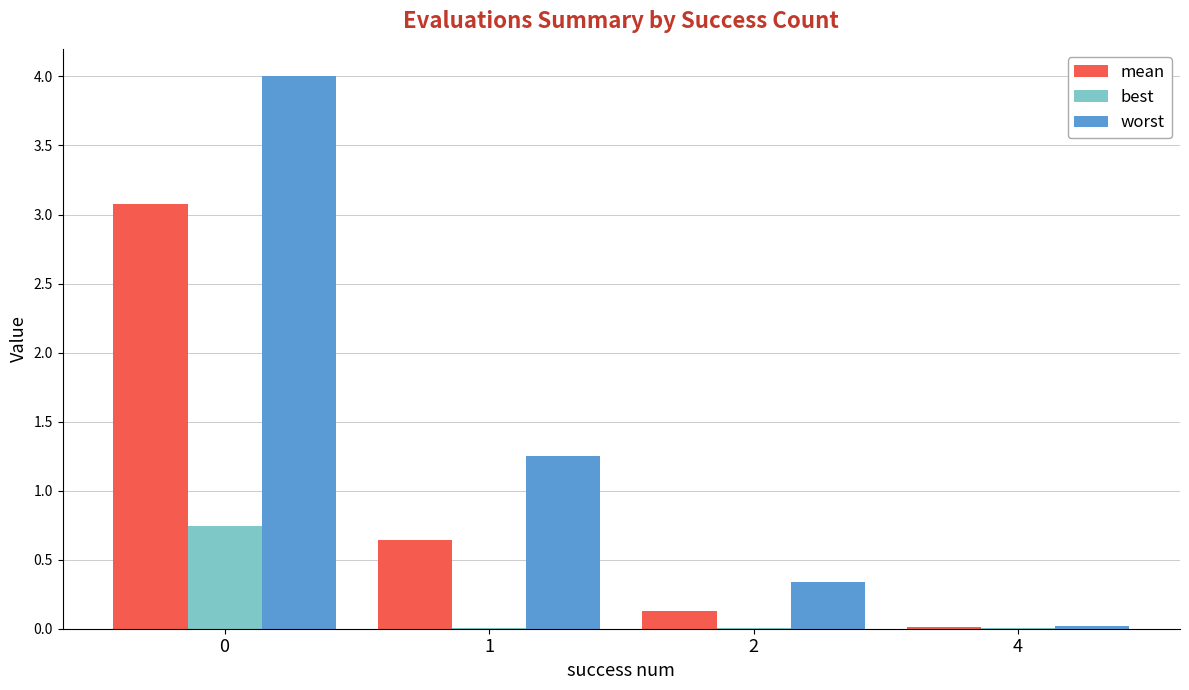

What is the maximum value shown in the chart?

4.0